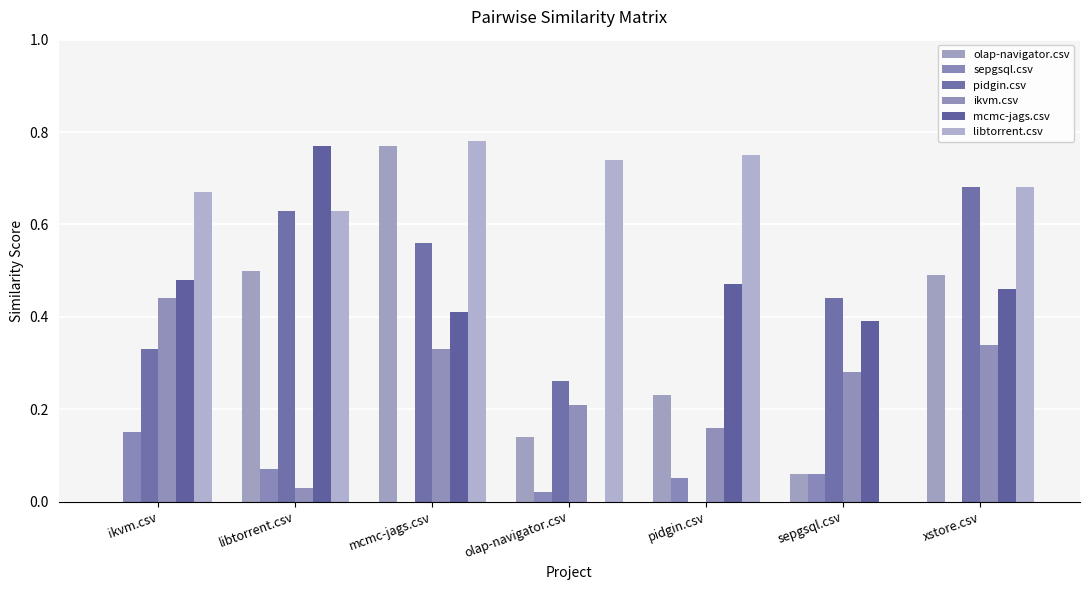

How many mcmc-jags.csv values are between 0 and 1?

7